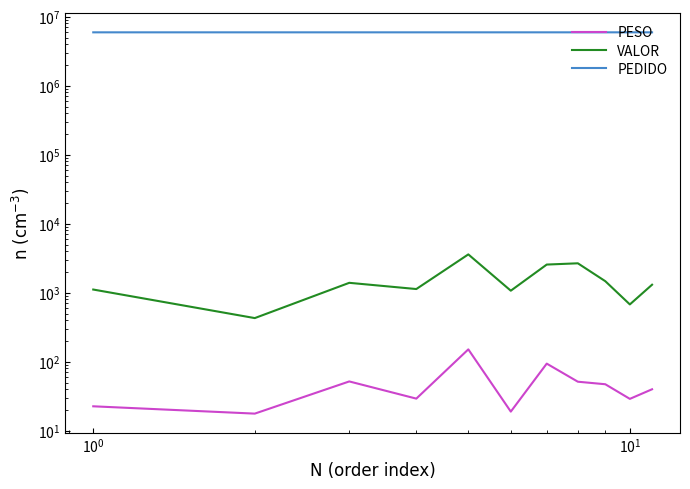

How many data points in PESO are above 39?

6